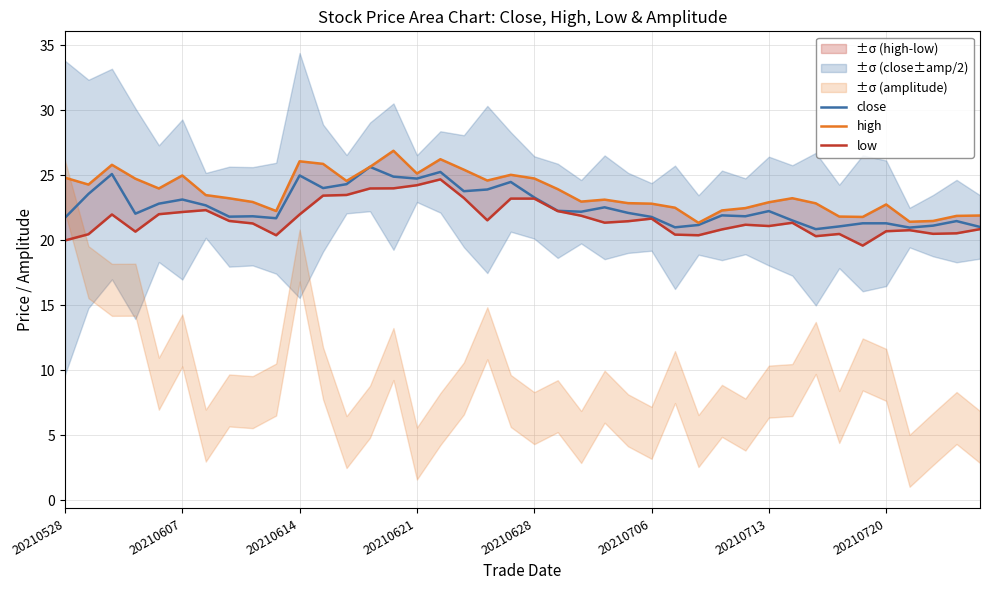

Which category has the highest value across all series?

14